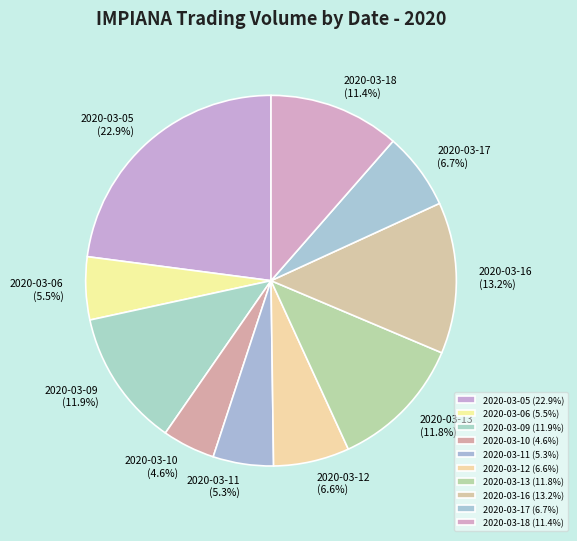

To the nearest percent, what is the combined percentage of 2020-03-06 and 2020-03-13?

17%